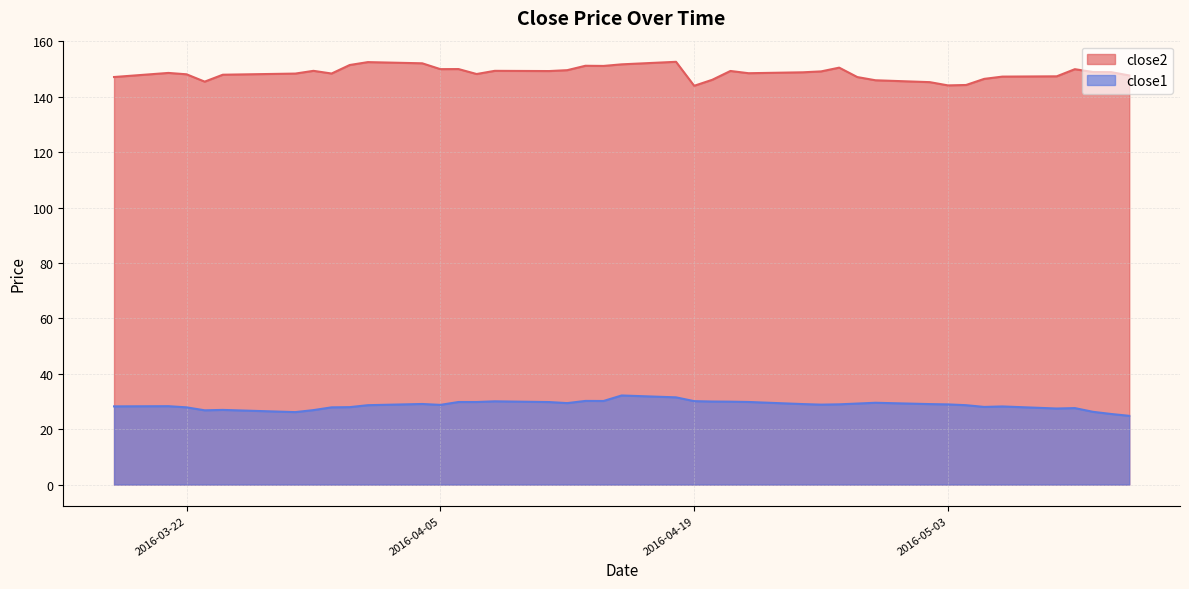

True or false: close1 and close2 intersect in this chart.

False